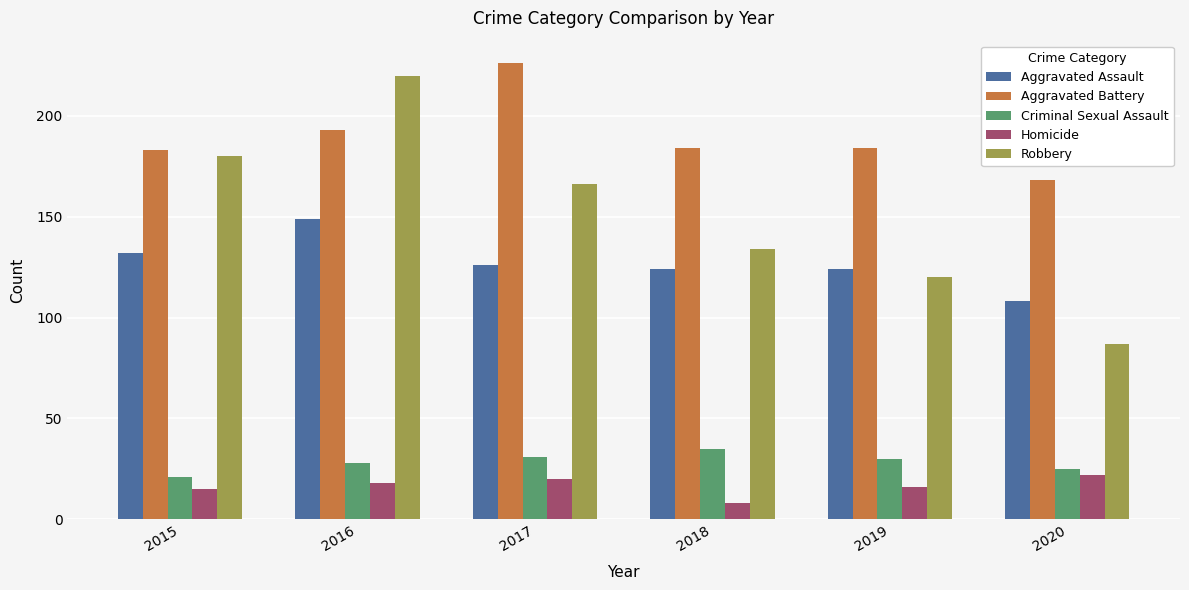

At which category is the sum across all series the highest?

2016